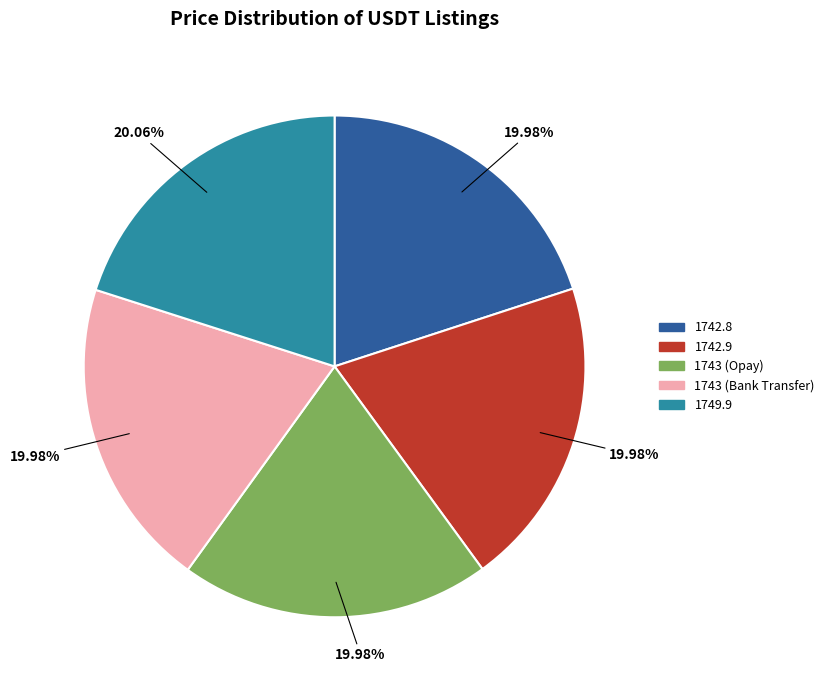

Is there any slice that represents more than half of the pie?

No